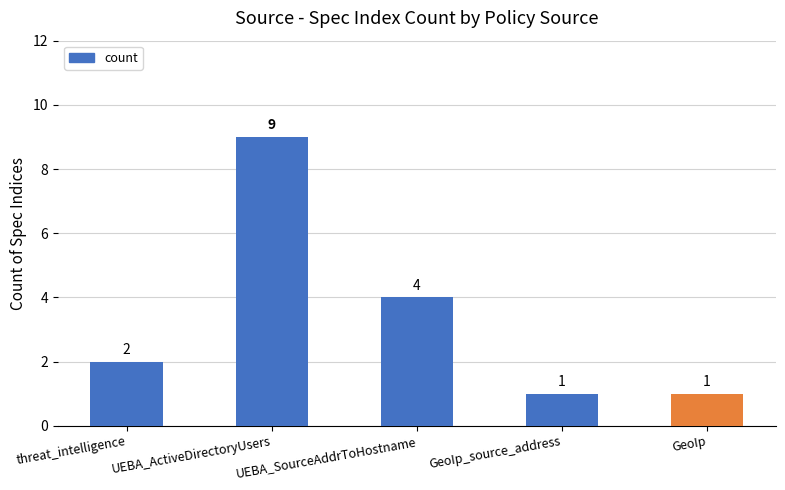

What is the sum of all values?

17